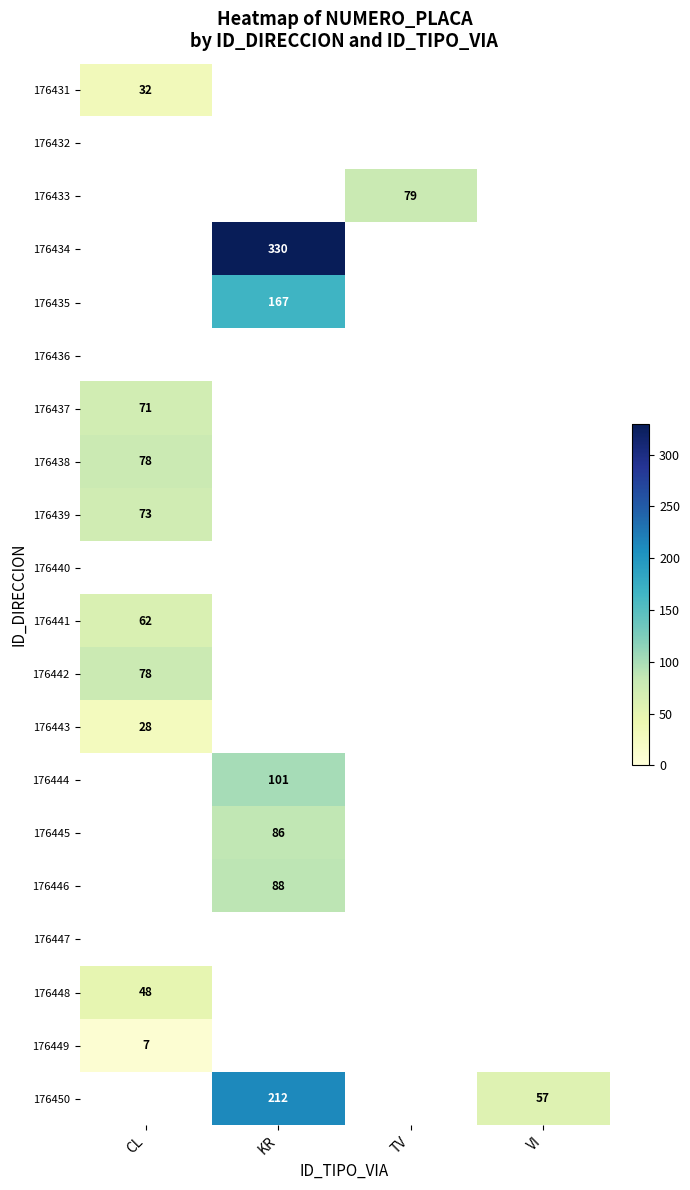

At which label is 176443 closest to 28?

CL